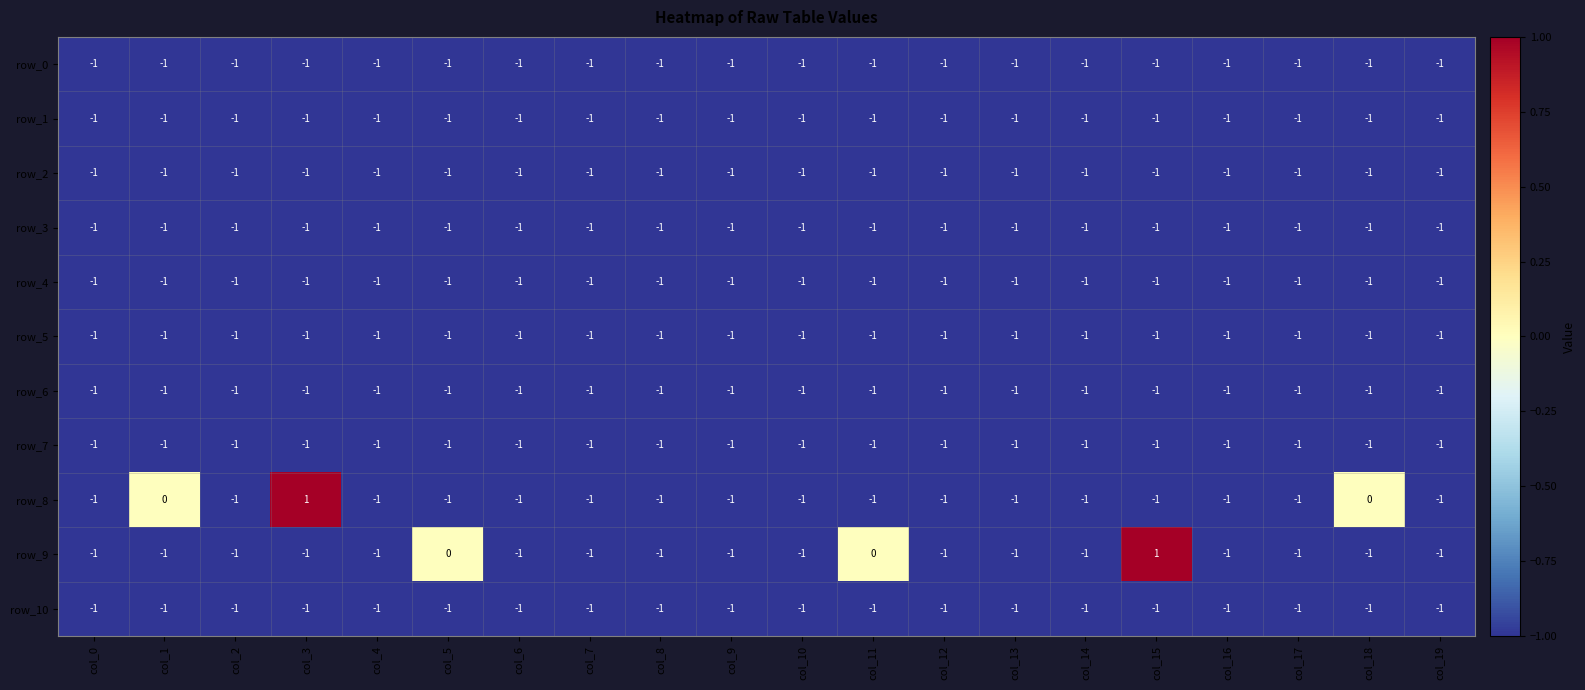

Between col_7 and col_18, which series saw the biggest shift?

row_8